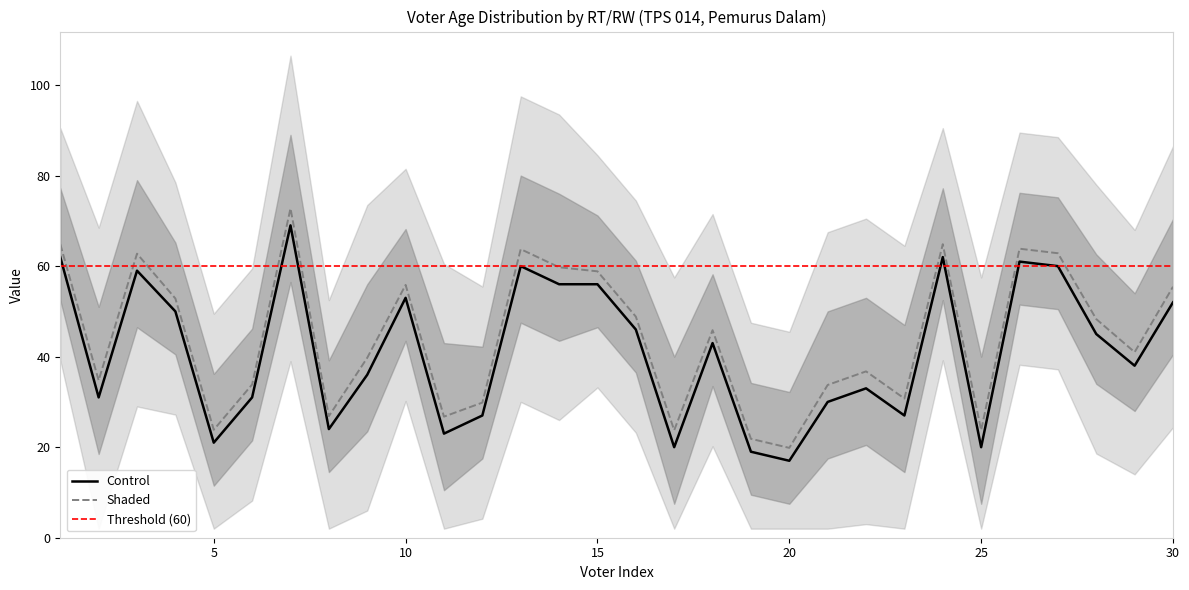

Between 3 and 10, which series saw the biggest shift?

Control